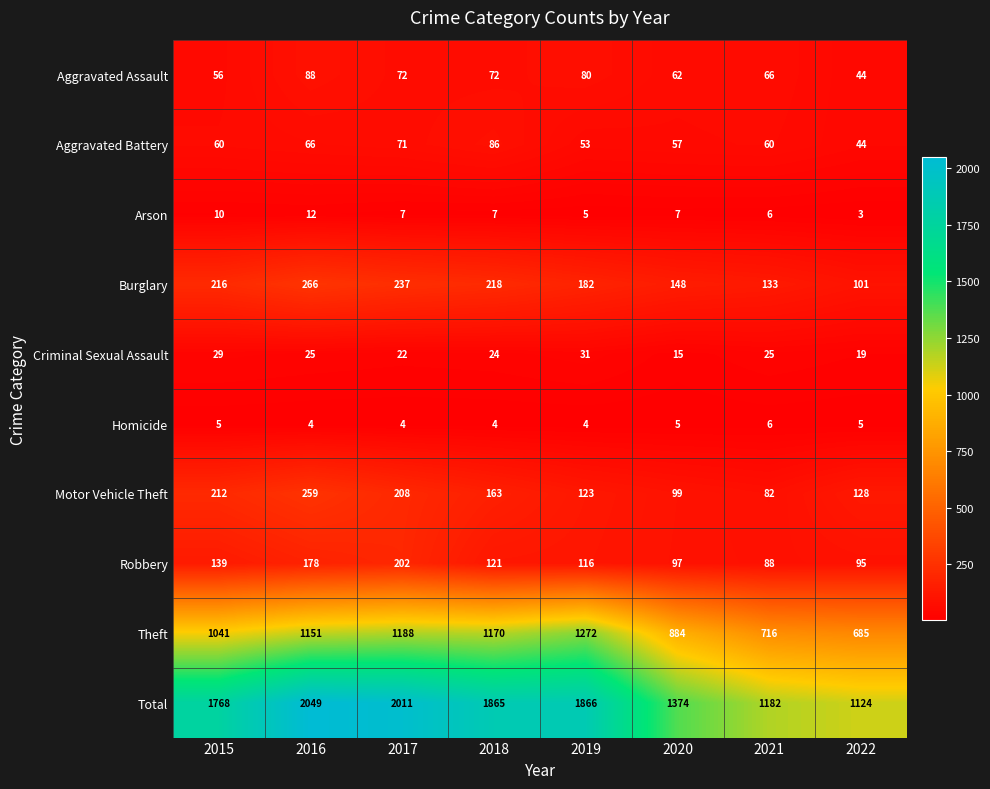

Which label corresponds to the smallest value in the chart?

2022